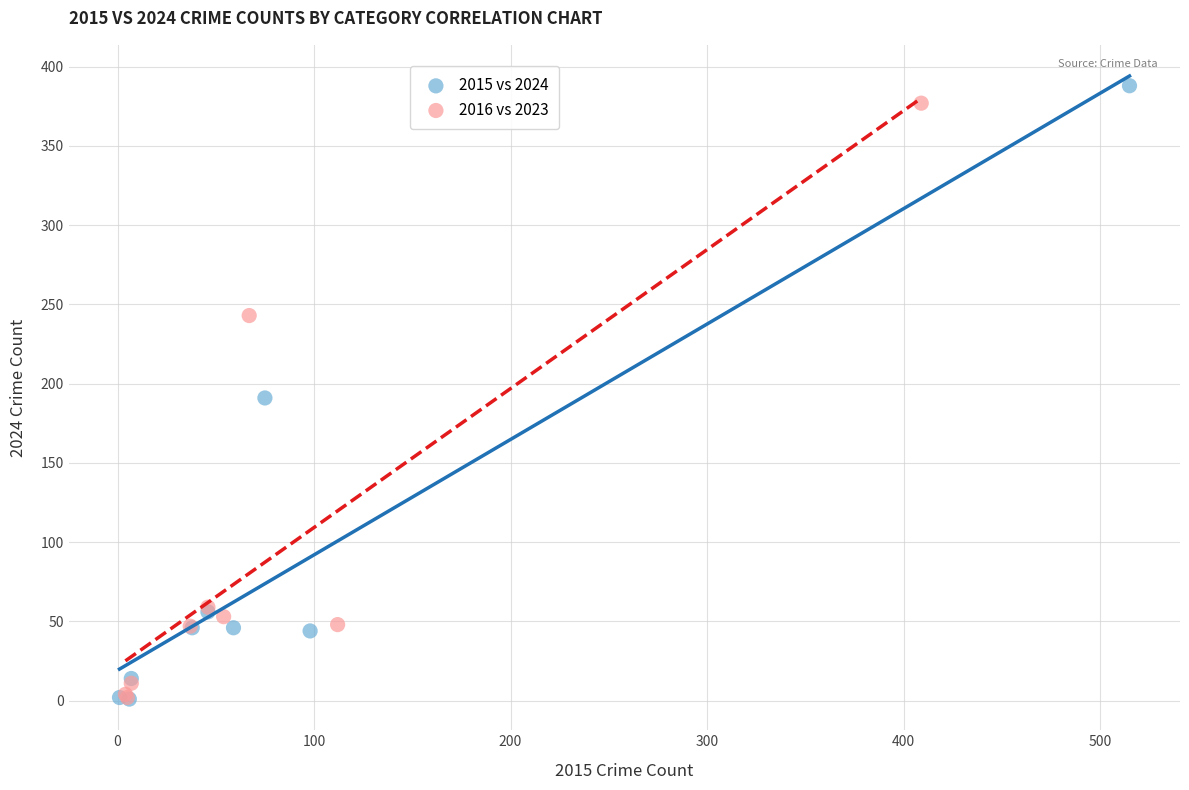

What are all the series names shown in the legend?

2015 vs 2024, 2016 vs 2023